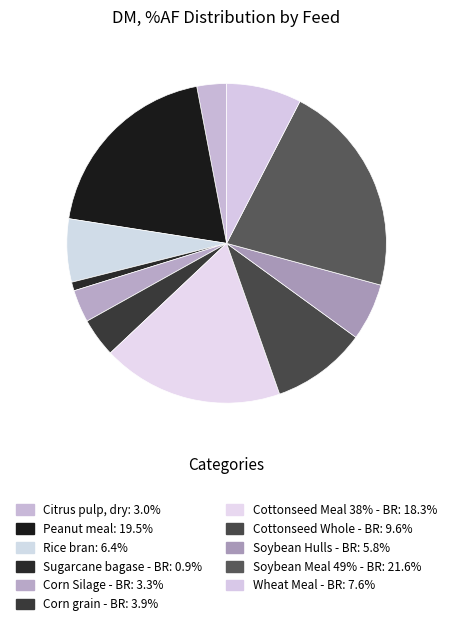

To the nearest percent, what percentage of the pie is Peanut meal?

20%